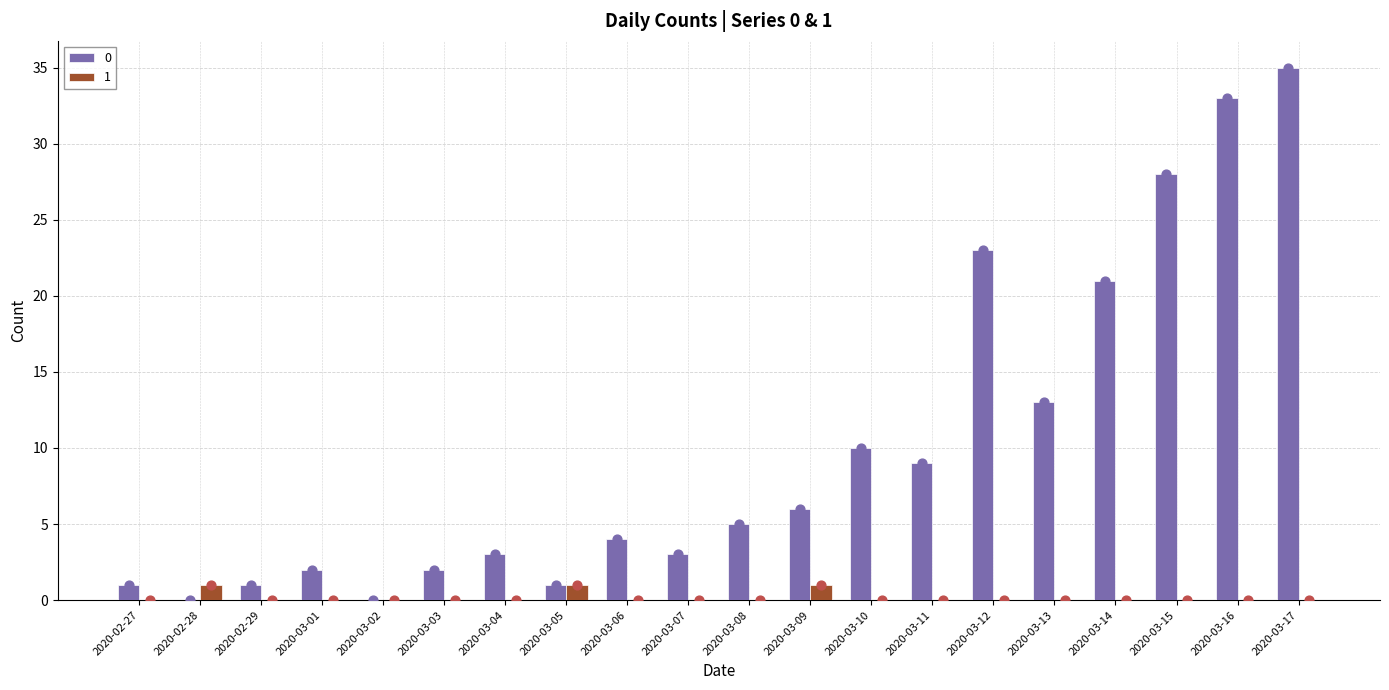

At which category is the sum across all series the highest?

2020-03-17